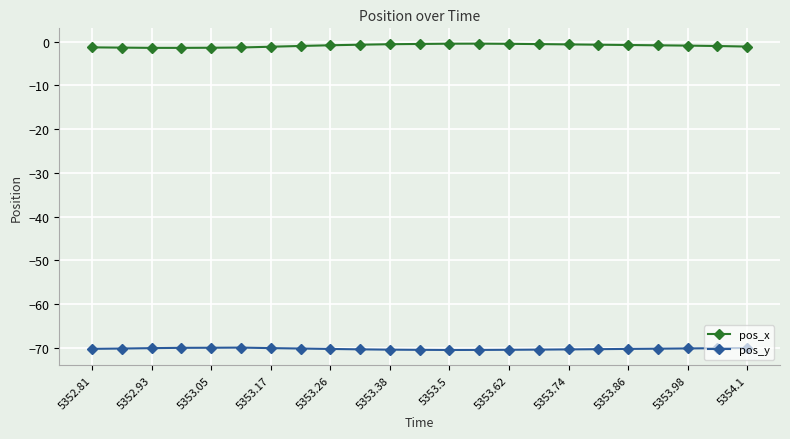

Which series has the largest total across all categories?

pos_x